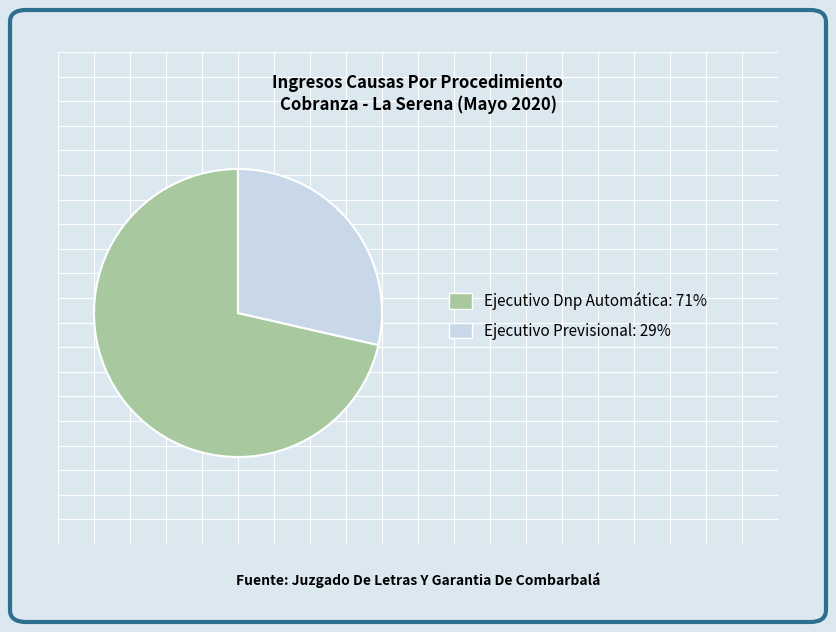

Is there a majority slice in this chart?

Yes